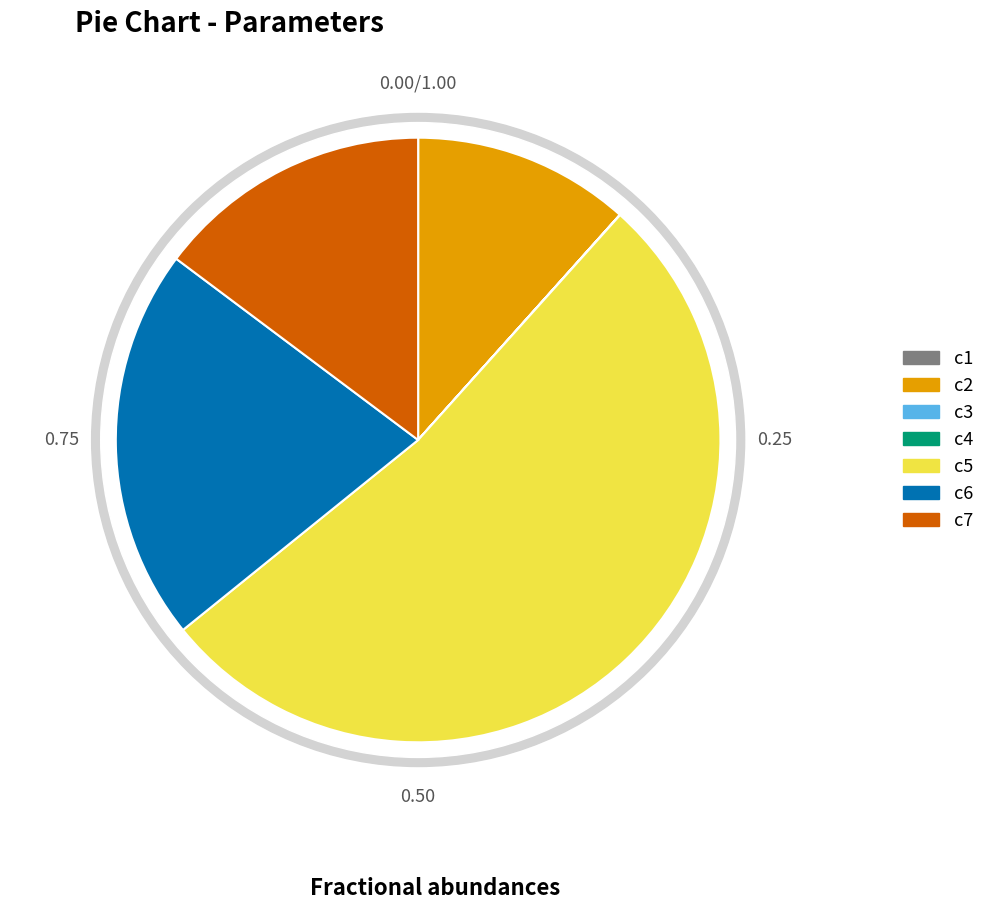

To the nearest percent, what is the average slice percentage?

14%